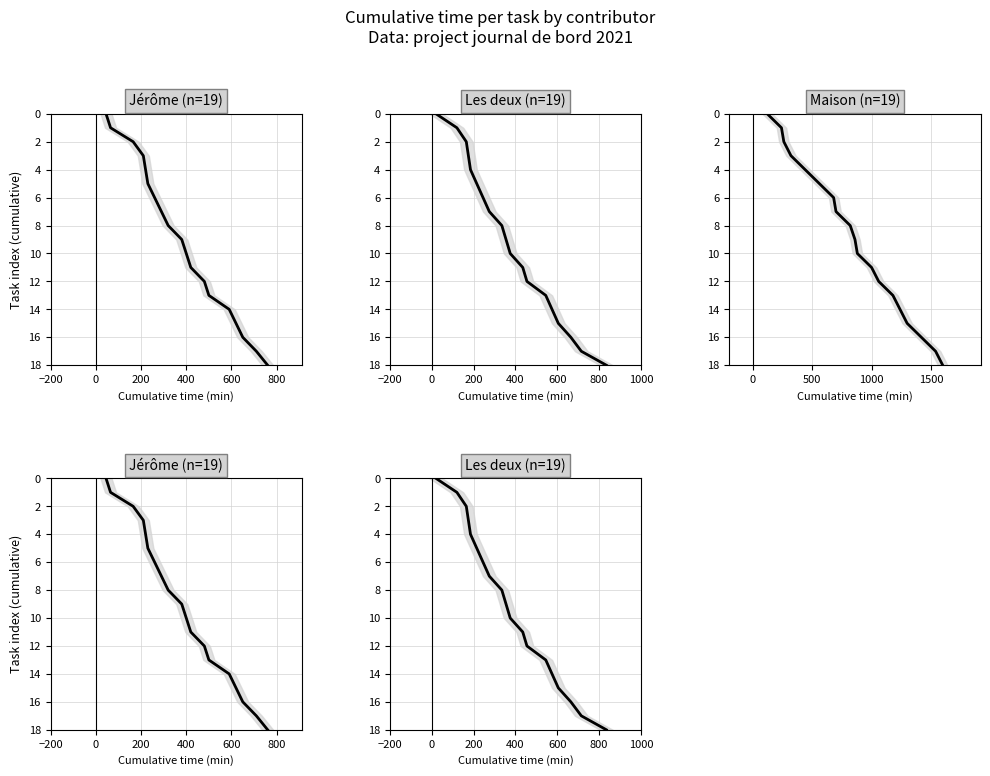

Between 400 and 800, which series saw the biggest shift?

Jérôme